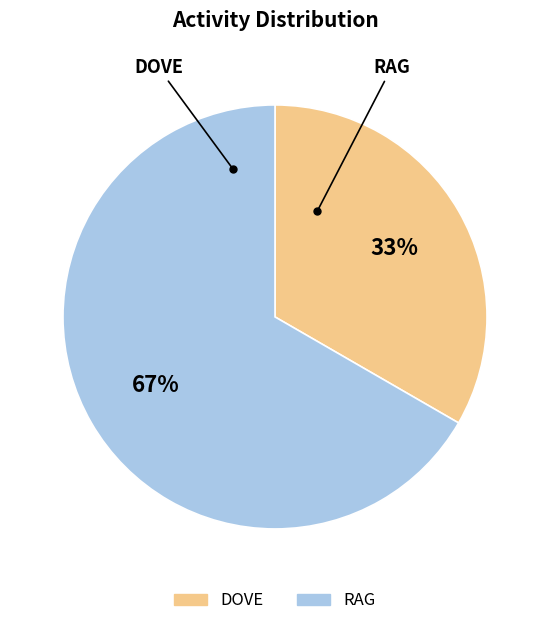

What percentage is the DOVE slice, to the nearest percent?

33%